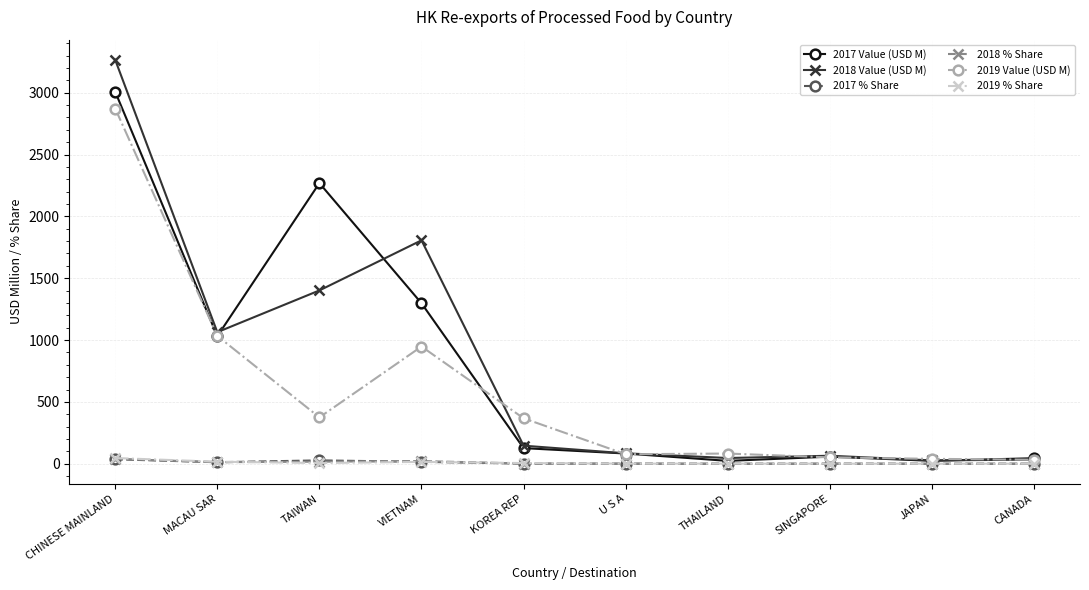

Which series has the largest range (max minus min)?

2018 Value (USD M)